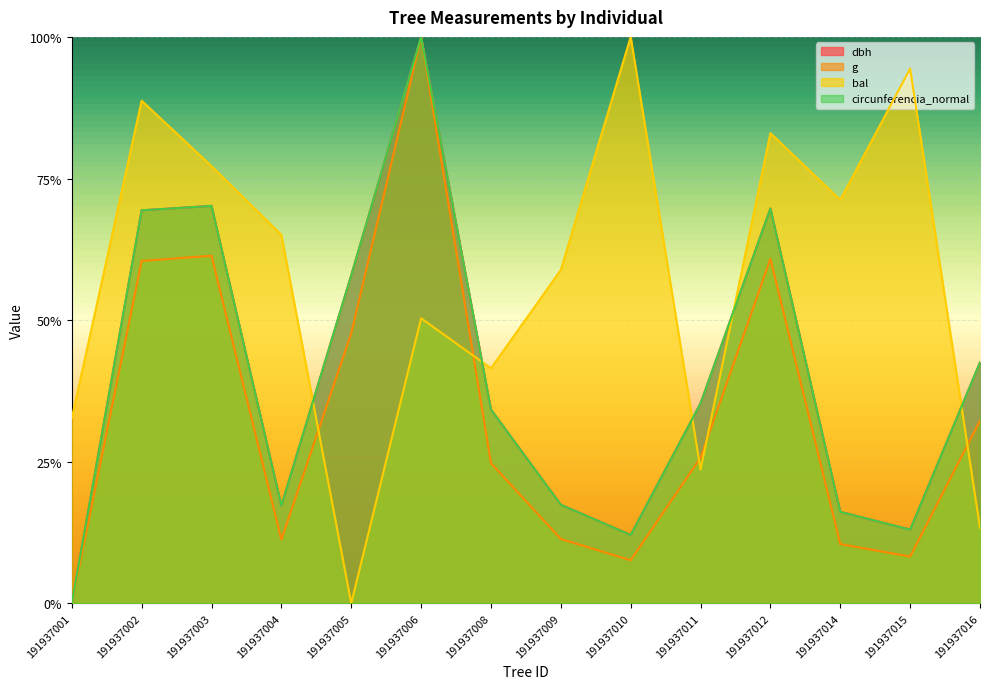

Does the chart display data point markers on the line(s)?

No